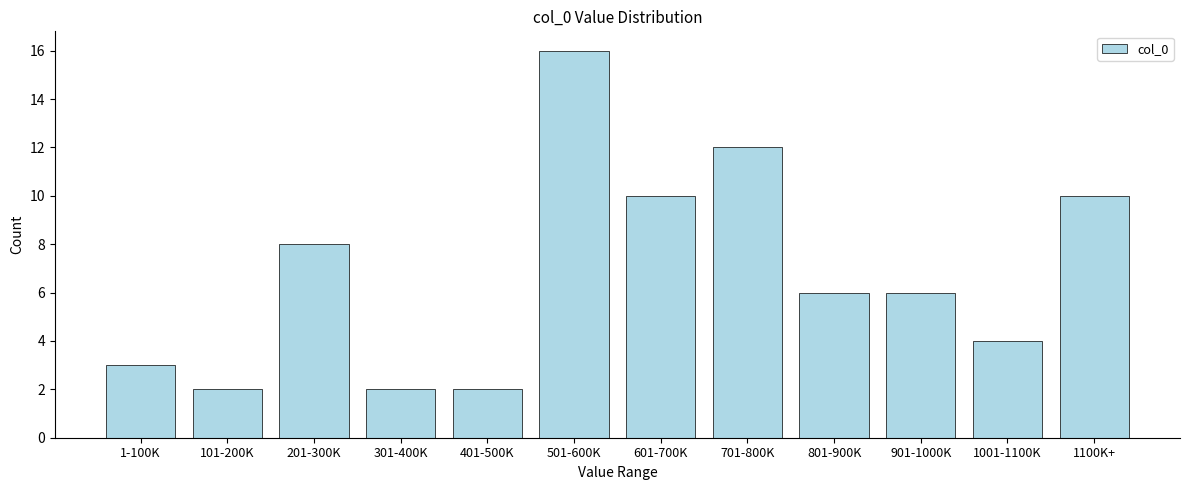

Reading left to right, what are all the values shown in this chart?

3	2	8	2	2	16	10	12	6	6	4	10